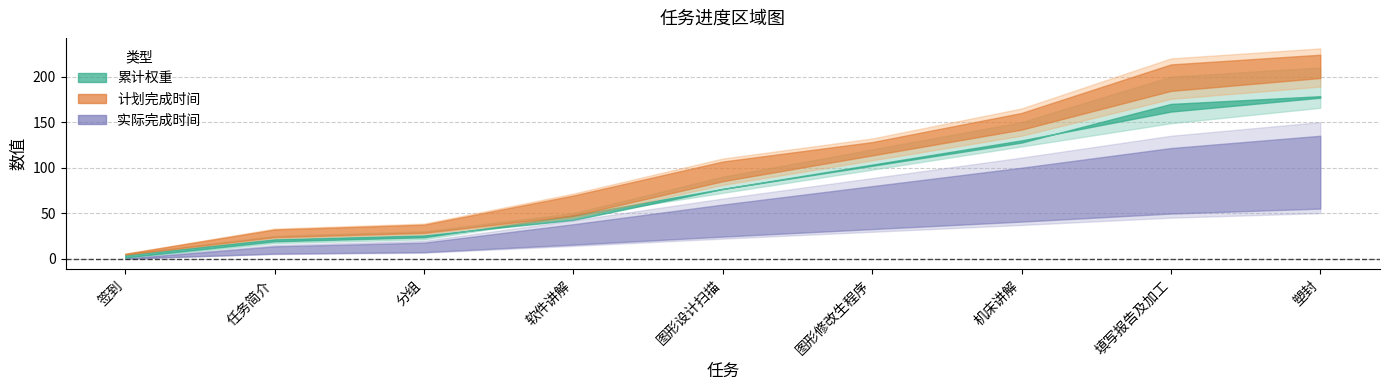

Between 签到 and 填写报告及加工, which series saw the biggest shift?

计划完成时间